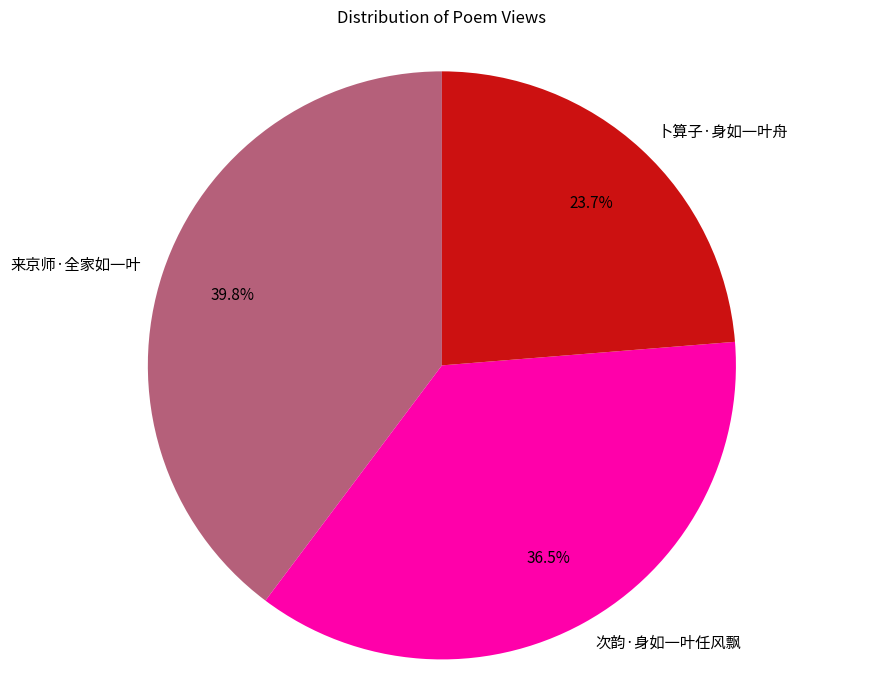

What percentage do 来京师·全家如一叶 and 次韵·身如一叶任风飘 together represent?

76.3%